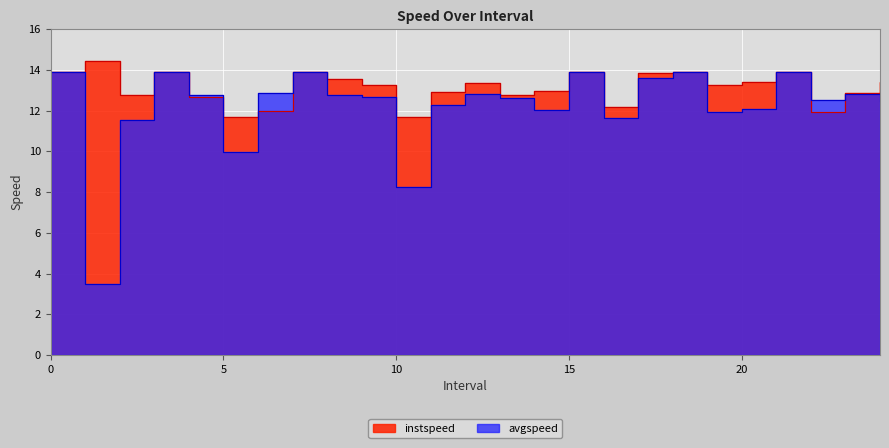

How many lines are shown in the chart?

2